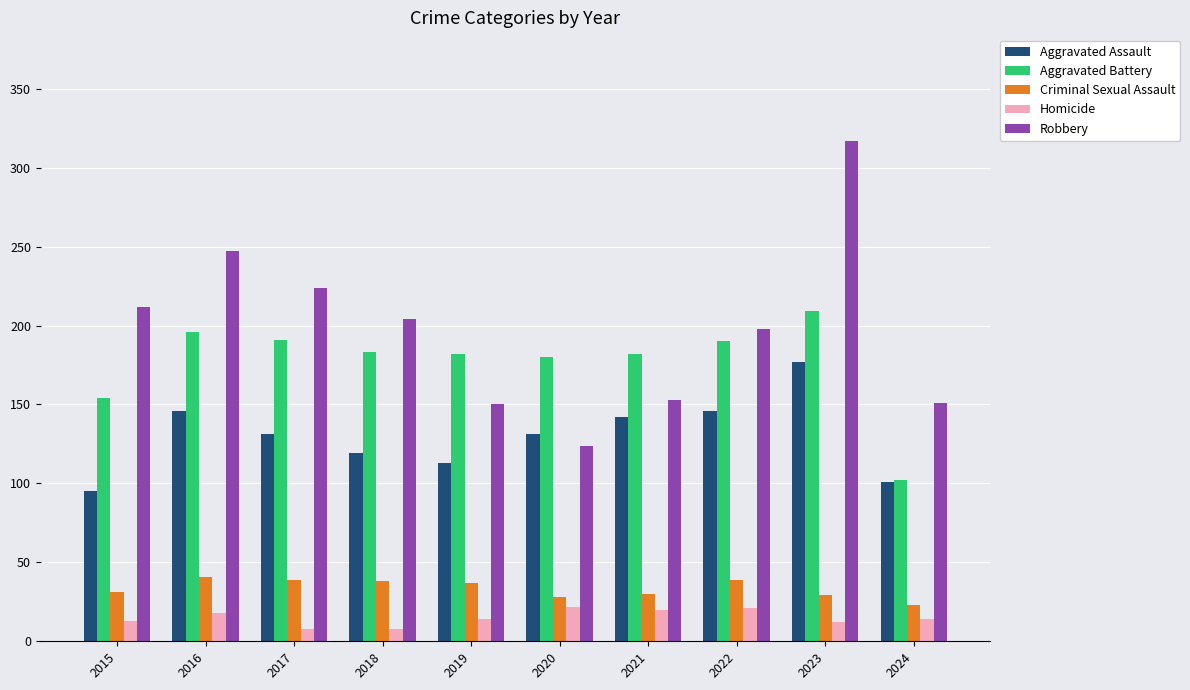

Which series has the largest total across all categories?

Robbery